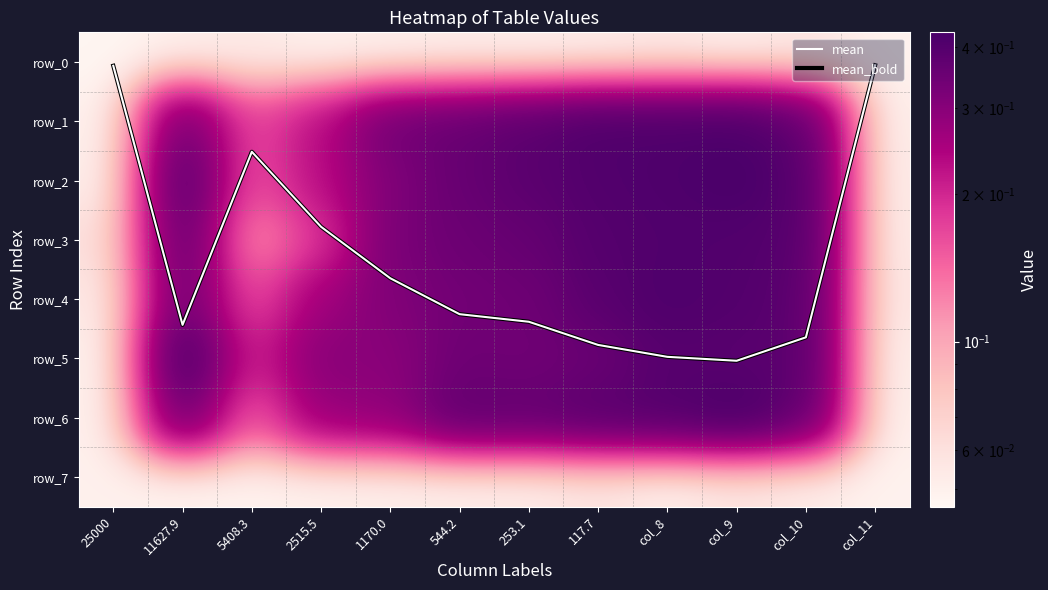

At which category does the chart reach its peak across all series?

col_9